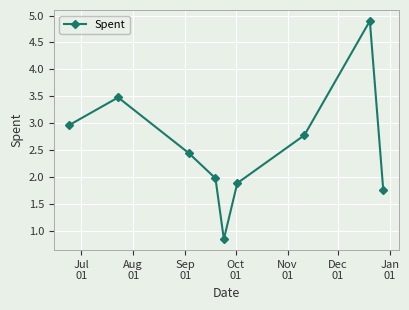

How many interior local peaks (higher than both neighbors) does the data have?

2